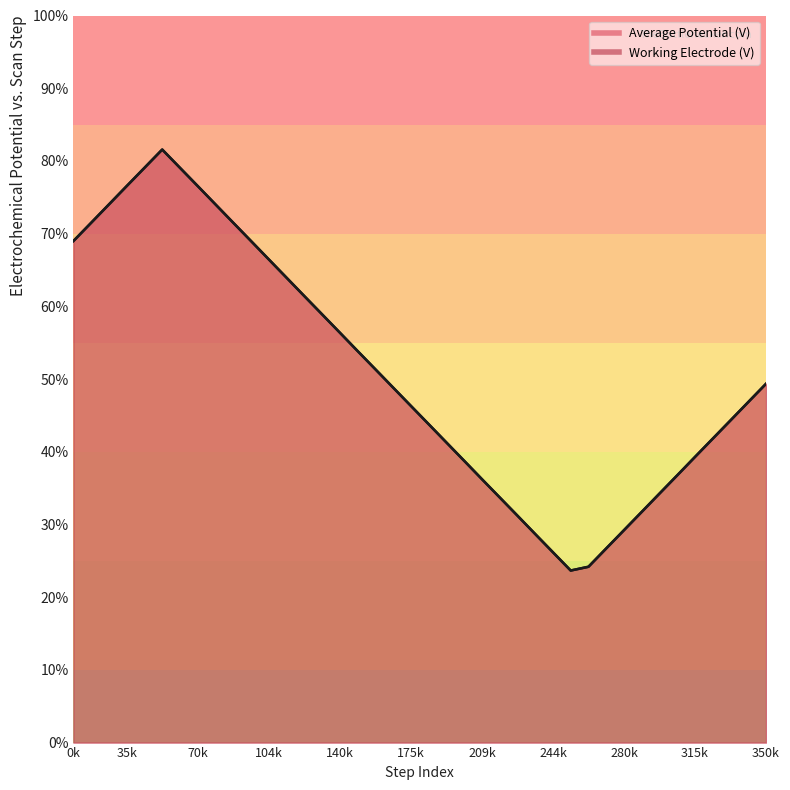

What is the difference between the Average Potential (V) values at 9 and 33?

1.4